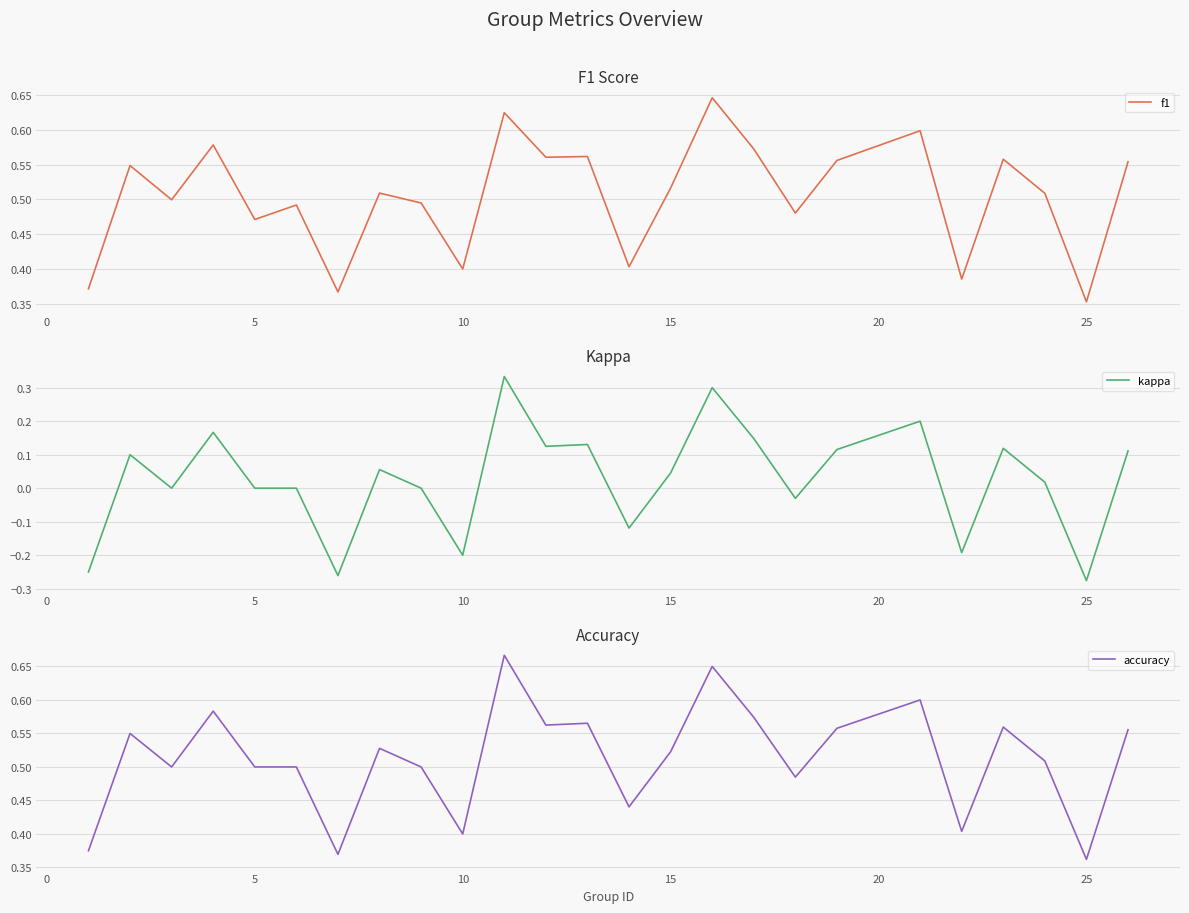

True or false: accuracy has a value of 0.6 at 10.

False